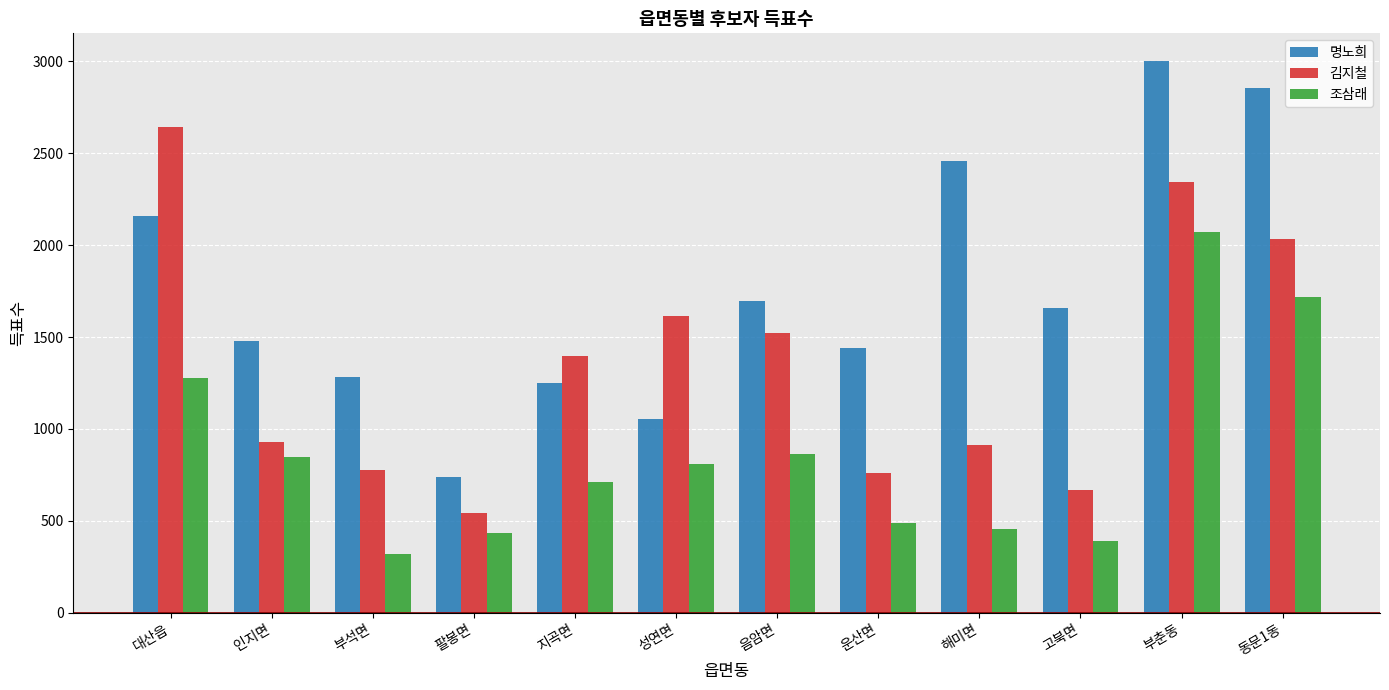

What position from the left is 해미면?

9